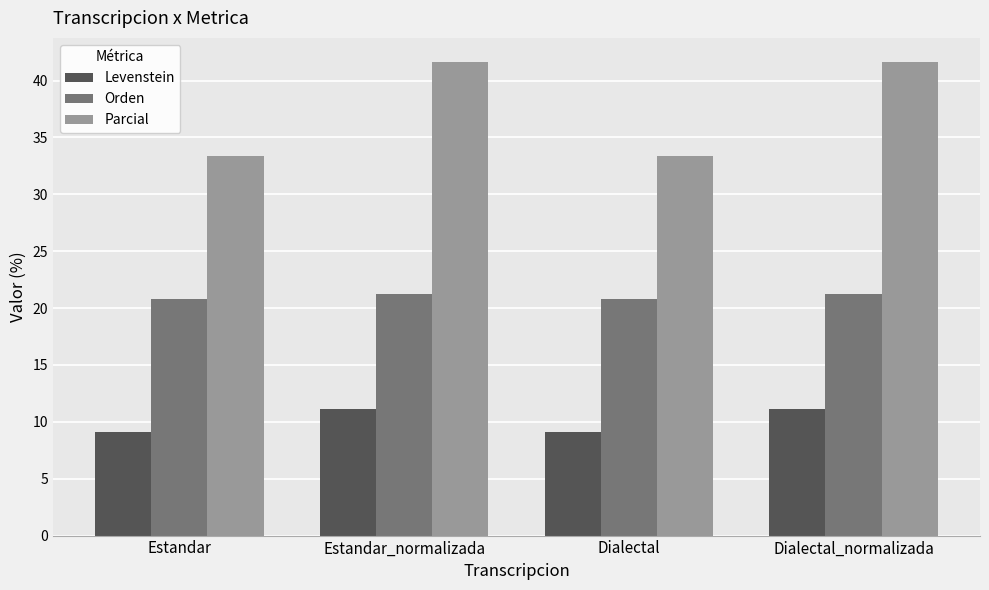

Rank the series at Estandar from lowest to highest value.

Levenstein, Orden, Parcial